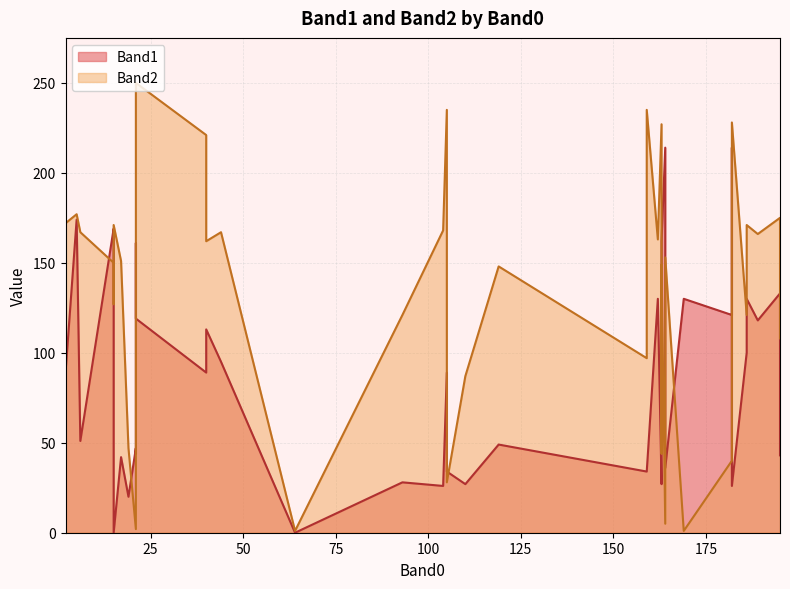

How many lines are shown in the chart?

2